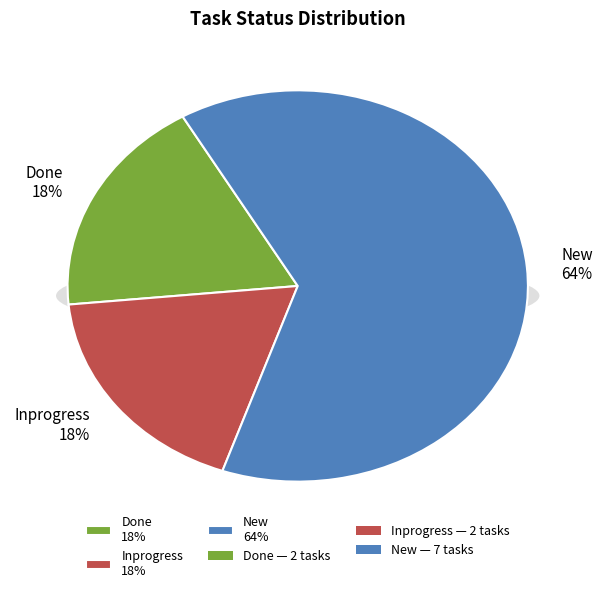

How many slices are in this pie chart?

3